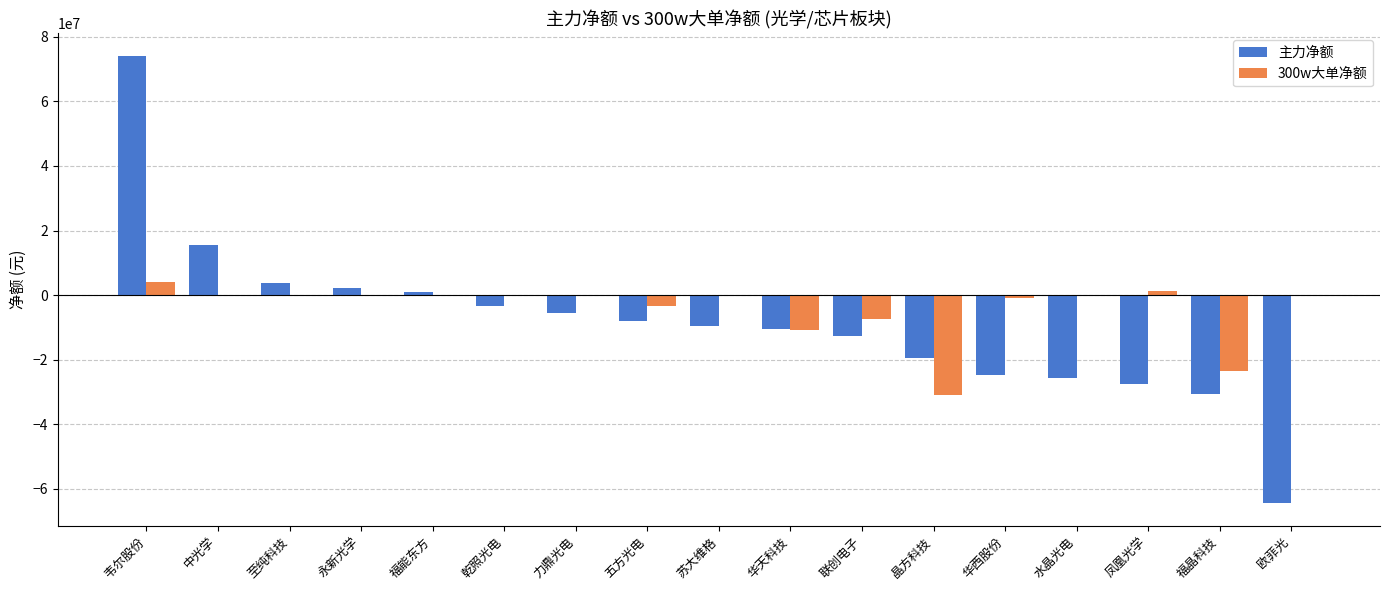

Are the bars grouped side by side (vs. stacked)?

Yes